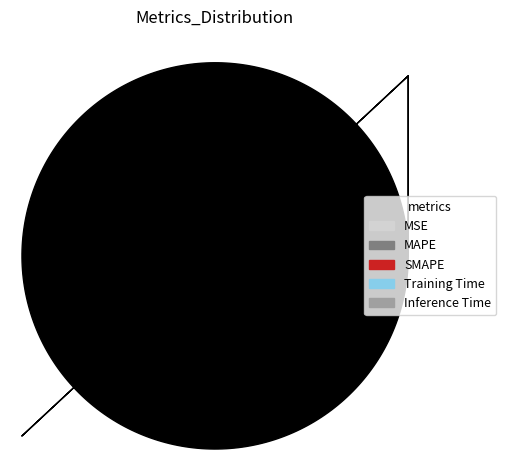

True or false: MSE accounts for 1% of the total.

True